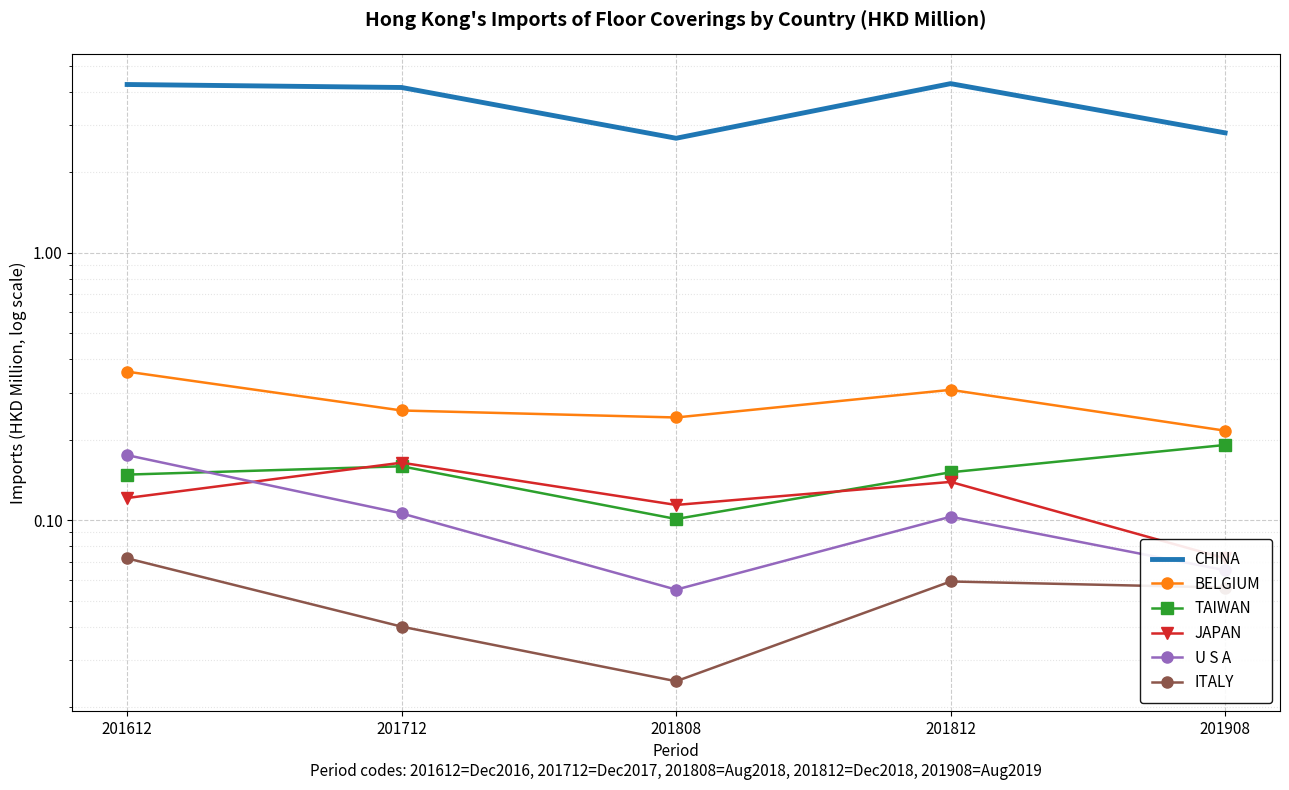

True or false: BELGIUM and ITALY intersect in this chart.

False